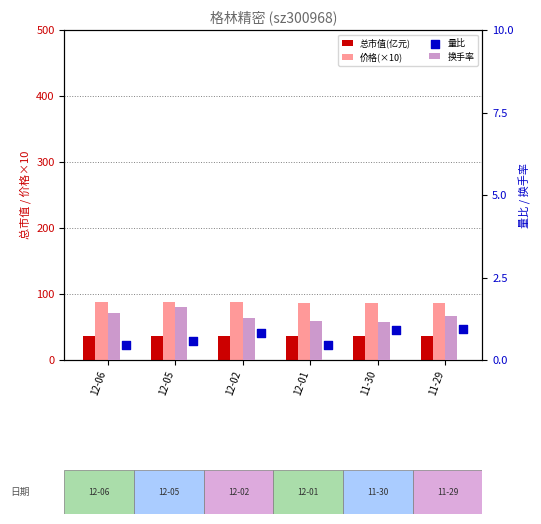

Is the value of 量比 at 11-30 greater than the value of 换手率 at 12-06?

No